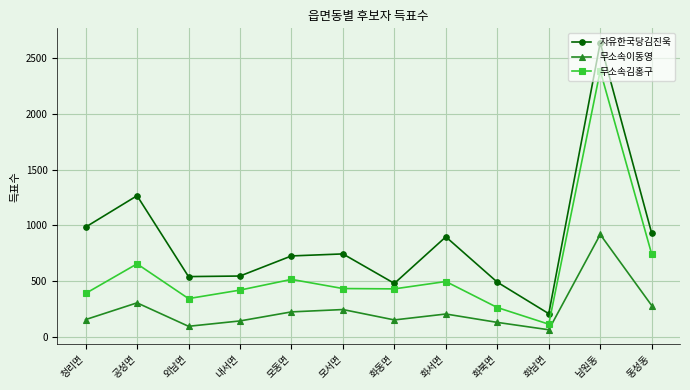

Between 화동면 and 화서면, which series saw the biggest shift?

자유한국당김진욱